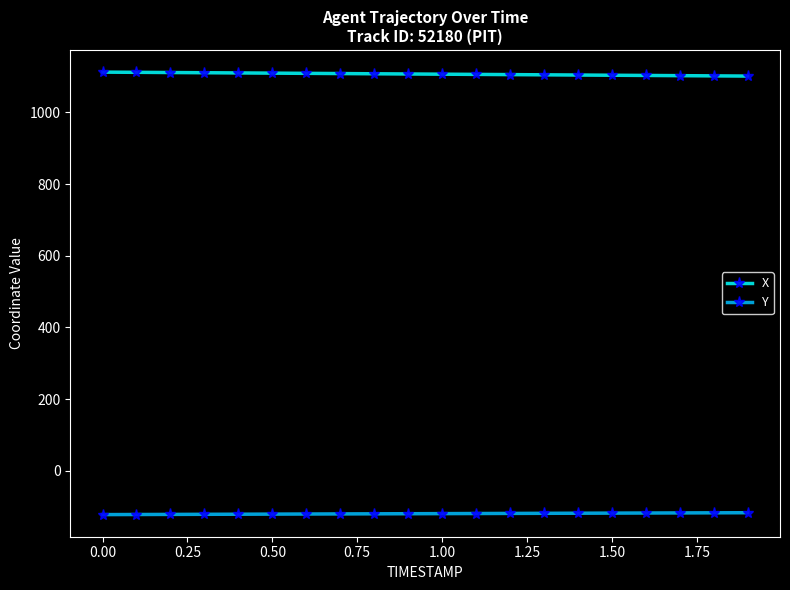

What is the value of the X point at the 19th from the left?

1101.9